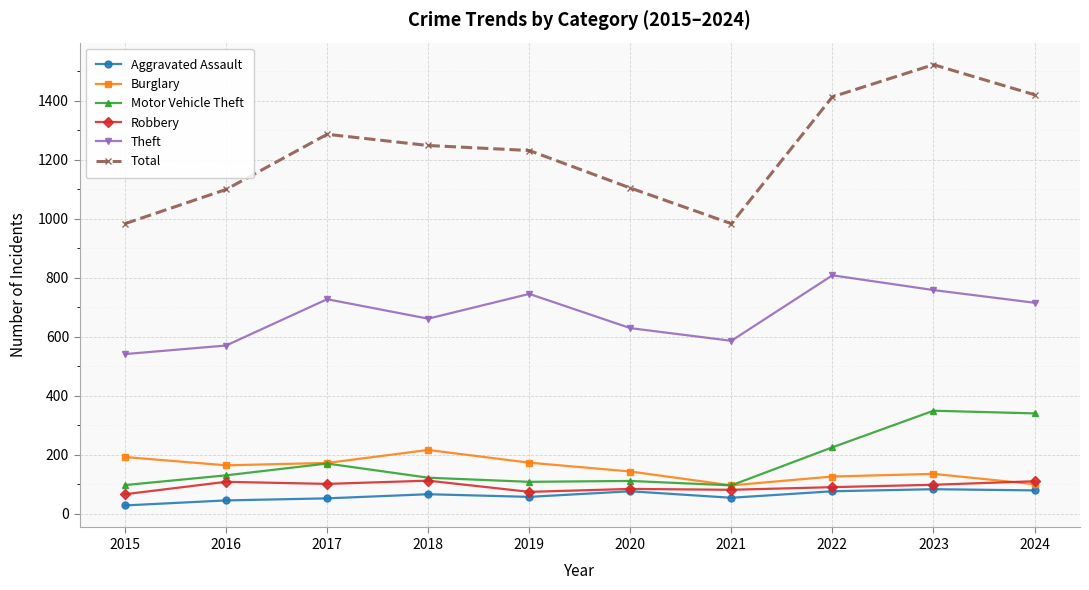

What is the value of the Aggravated Assault point at the 7th from the left?

54